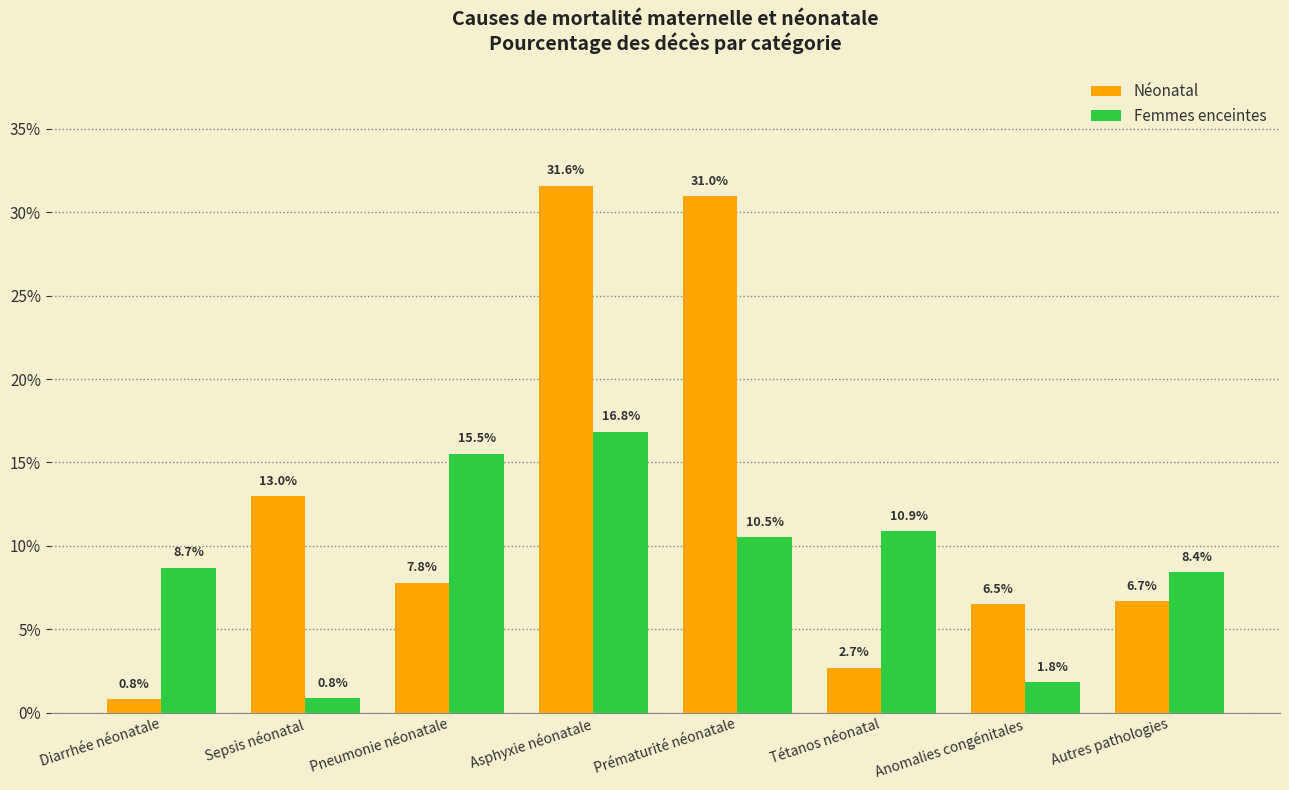

Does the chart contain any negative values?

No